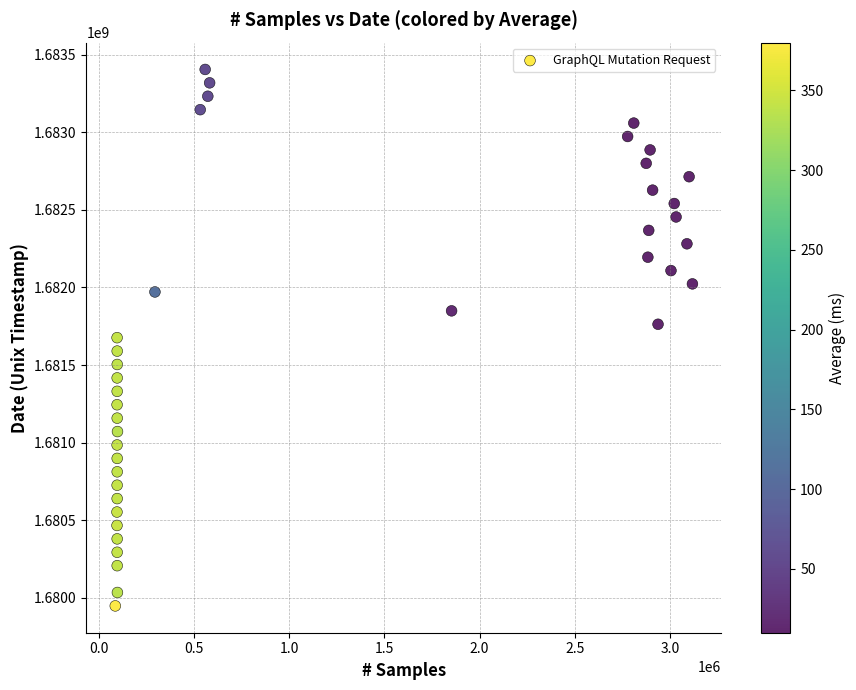

What is the range of Y values (max minus min)?

3455835